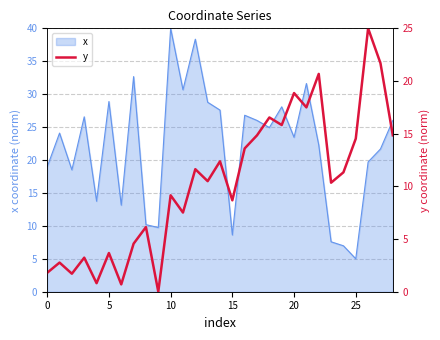

What is the lowest value of the x series?

5.0